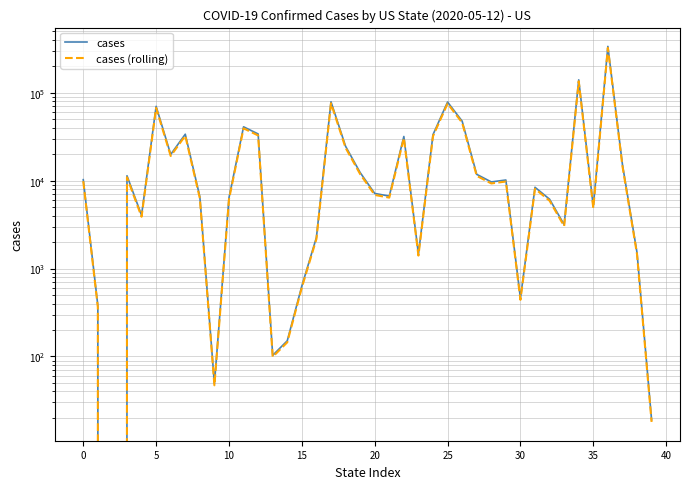

How many interior local valleys does the cases (rolling) series have?

11